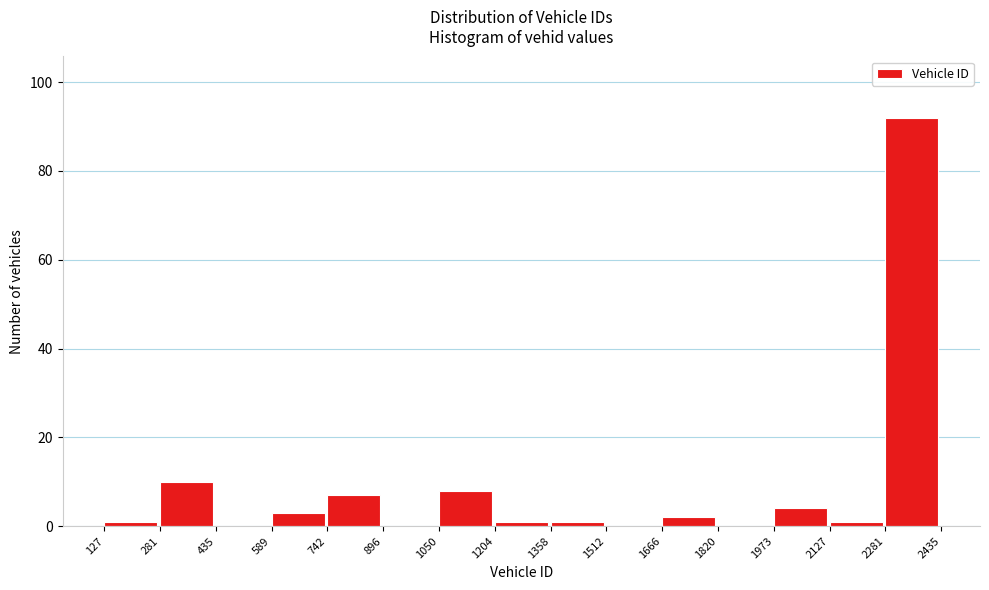

Reading left to right, list every bar in this chart as the range it spans on the x-axis followed by its height. The values are not printed on the chart, so give them approximately, as read against the axis.

127 to 281: under 2
281 to 435: 10
435 to 589: 0
589 to 742: 4
742 to 896: 8
896 to 1050: 0
1050 to 1204: 8
1204 to 1358: under 2
1358 to 1512: under 2
1512 to 1666: 0
1666 to 1820: 2
1820 to 1973: 0
1973 to 2127: 4
2127 to 2281: under 2
2281 to 2435: 92